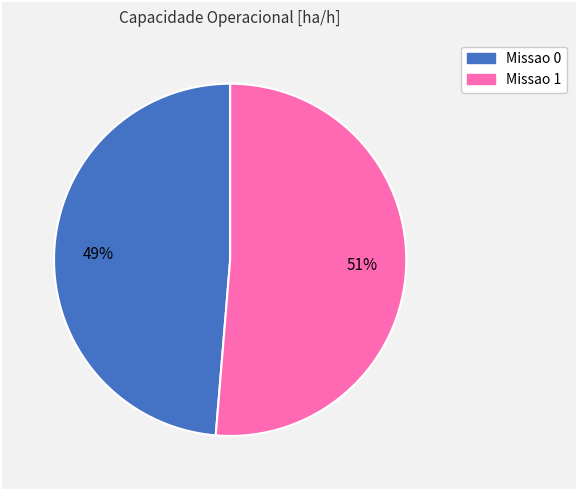

How many segments does this pie chart have?

2